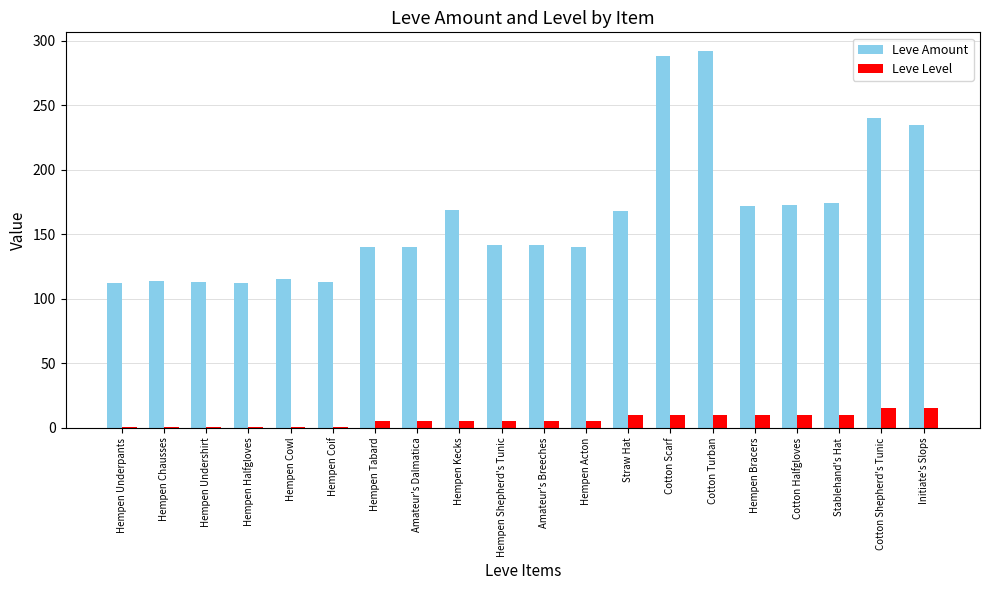

Rank the series at Stablehand's Hat from highest to lowest value.

Leve Amount, Leve Level